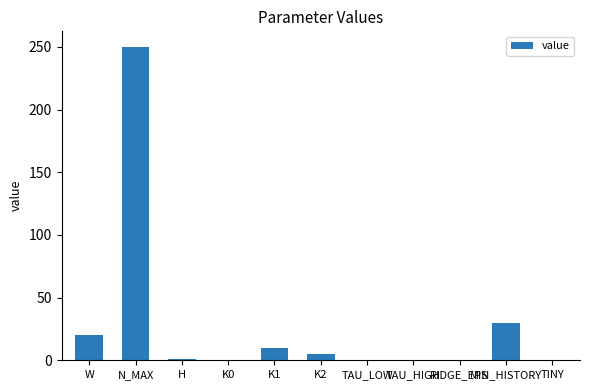

True or false: the data shows 0.0 at TINY.

True